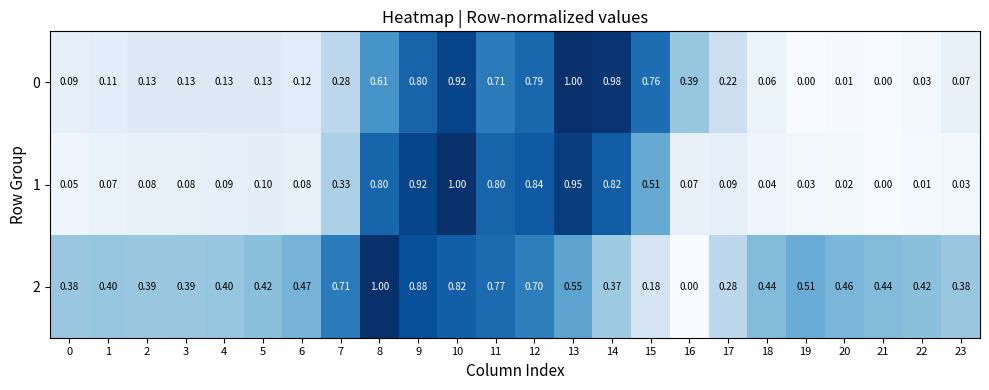

Is the value of 2 at 1 greater than the value of 0 at 10?

No